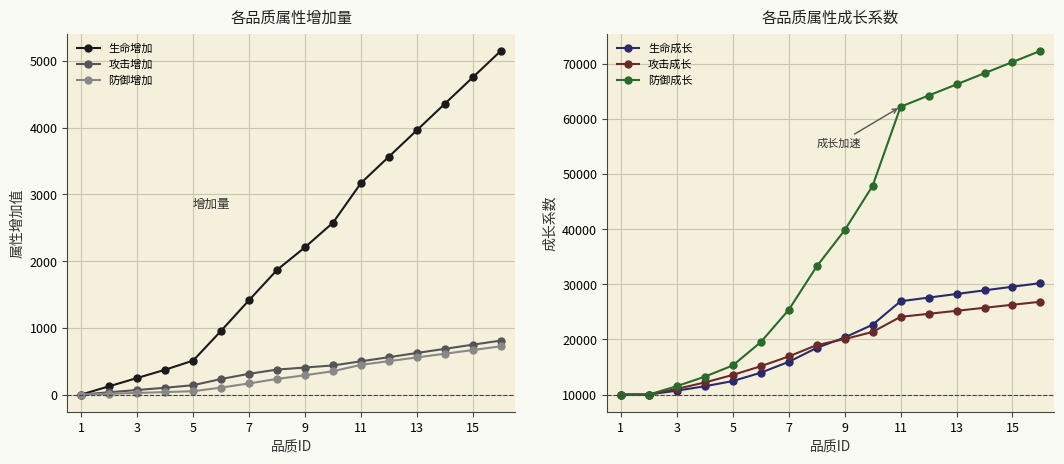

Count the number of data series in this chart.

6